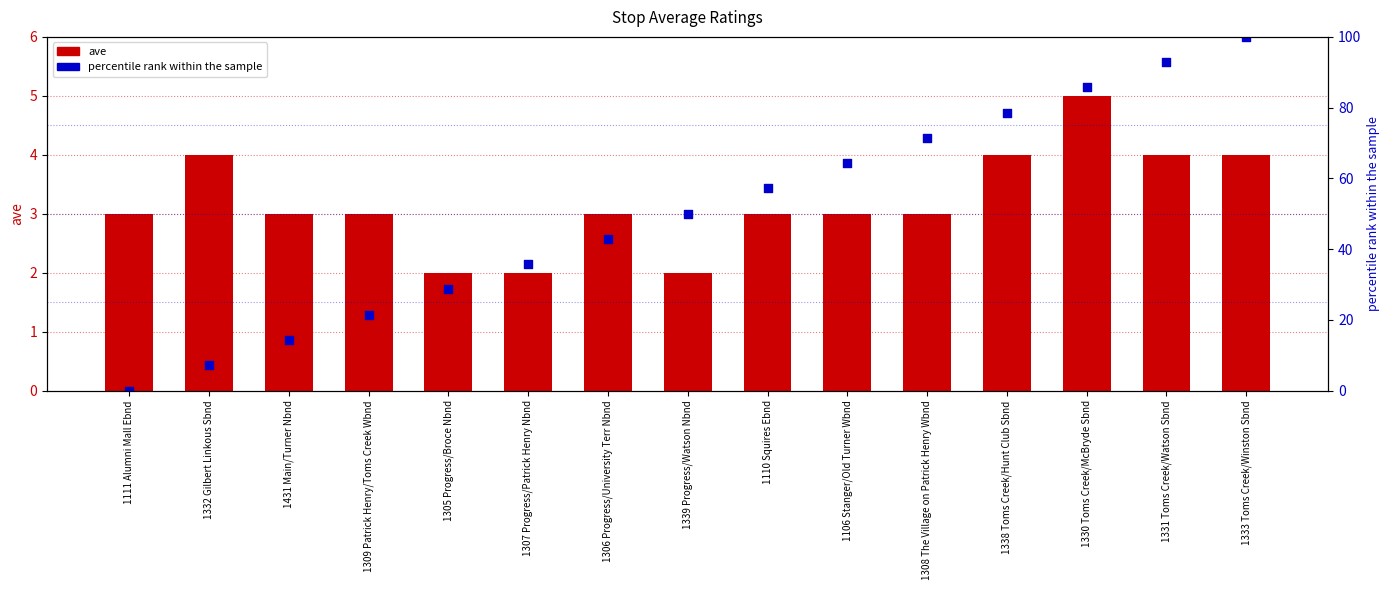

At how many categories does at least one series exceed 19?

12